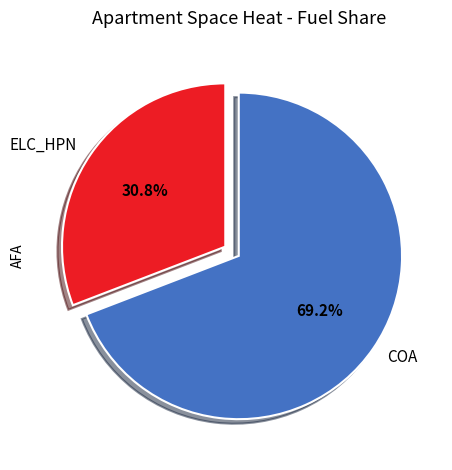

Which slice represents more than half of the pie?

COA